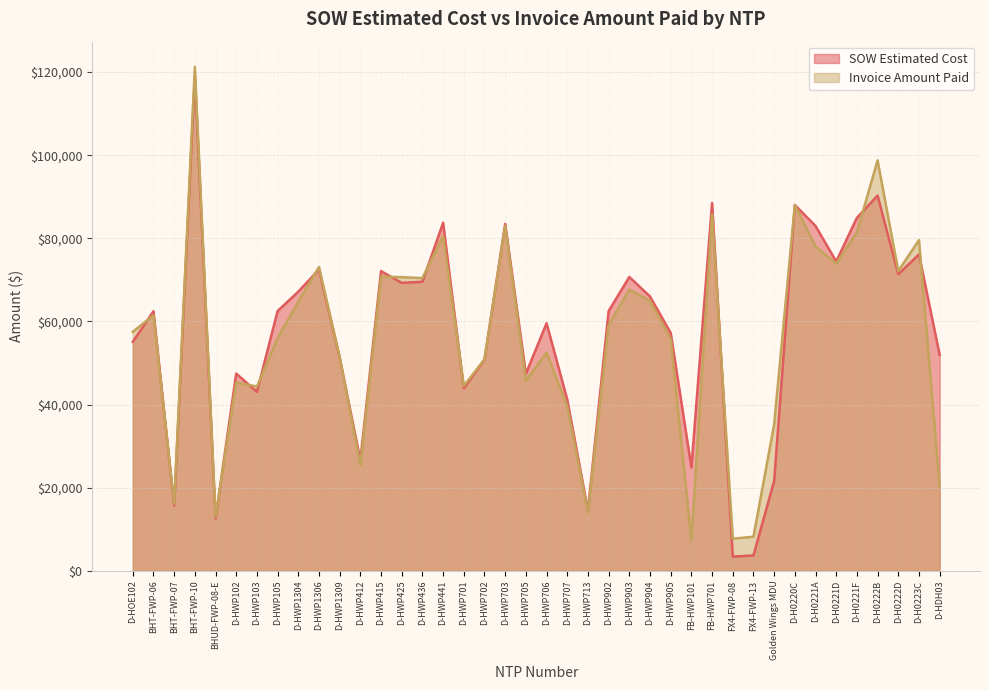

How many lines are shown in the chart?

2